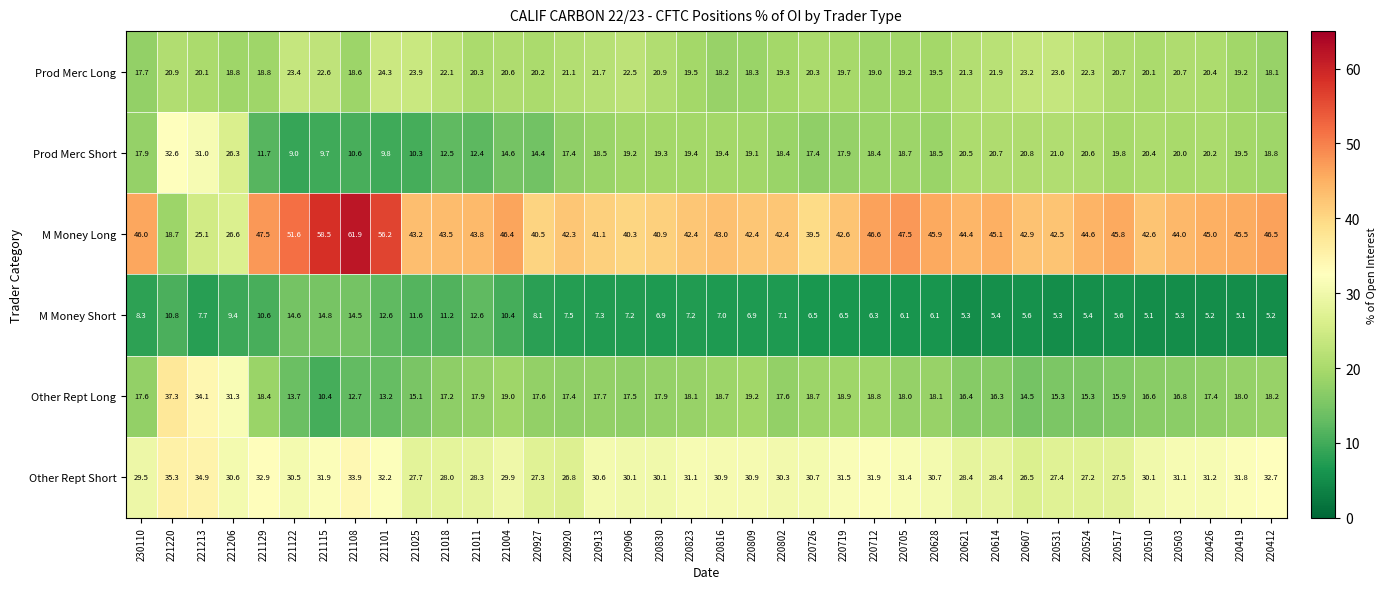

Is the value of Prod Merc Short at 221115 greater than the value of Other Rept Short at 220719?

No